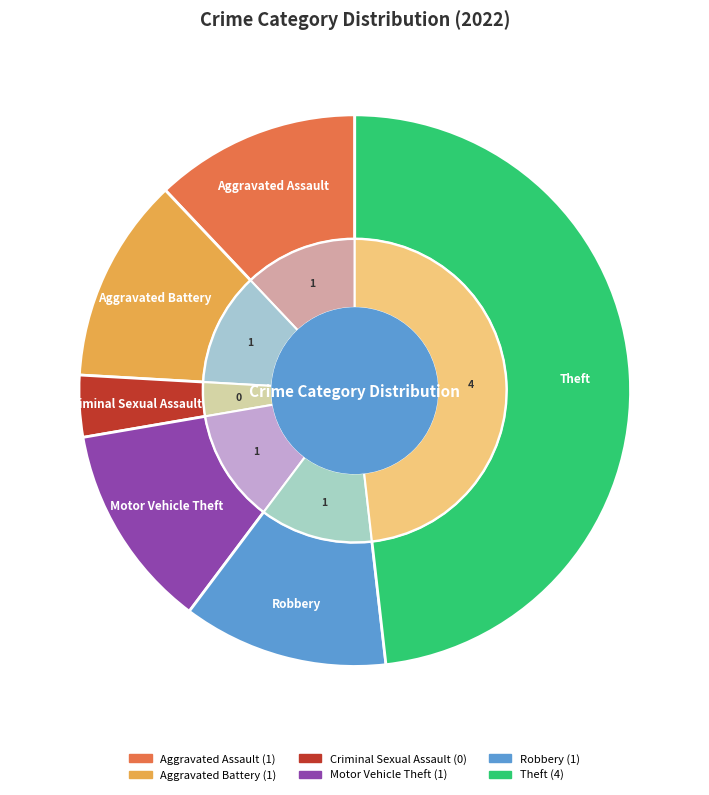

Count the number of slices in the pie.

6